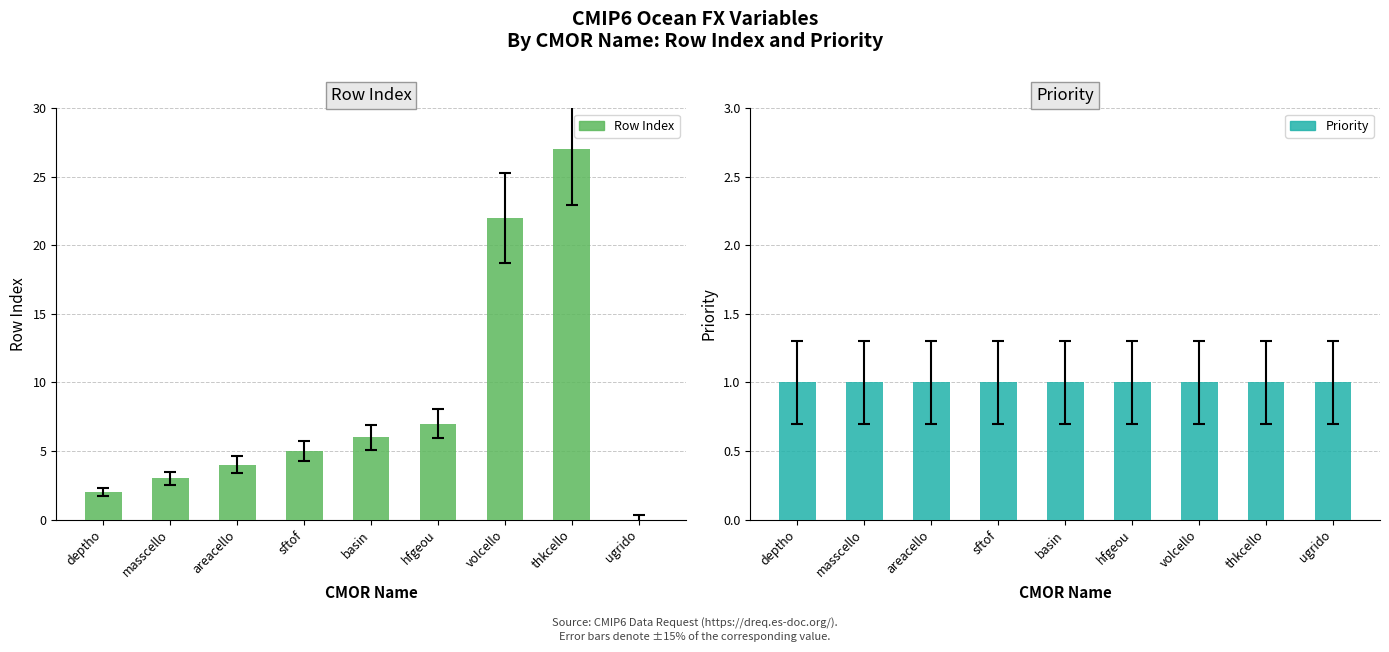

Which label corresponds to the smallest value in the chart?

ugrido